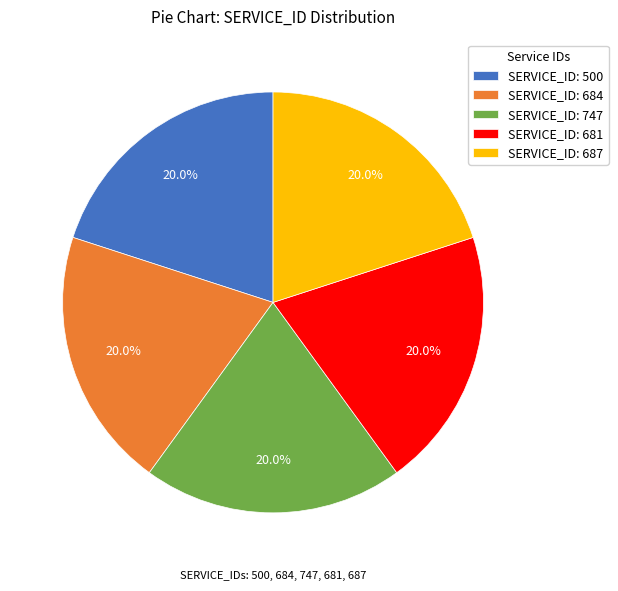

Is there any slice that represents more than half of the pie?

No